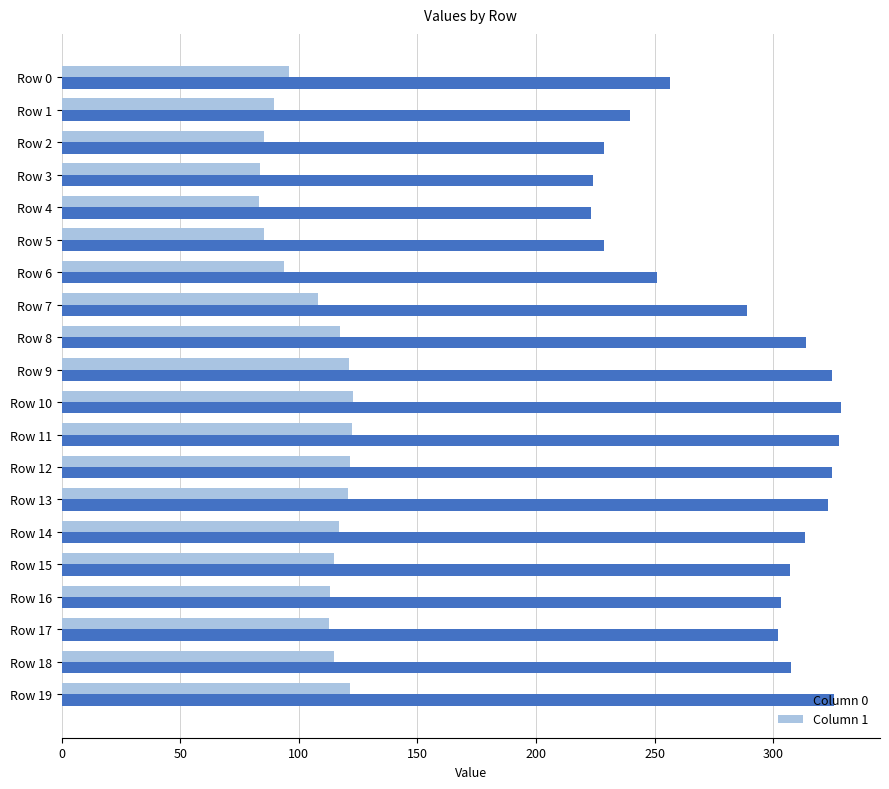

What is the difference between the highest and lowest values at Row 19?

204.2